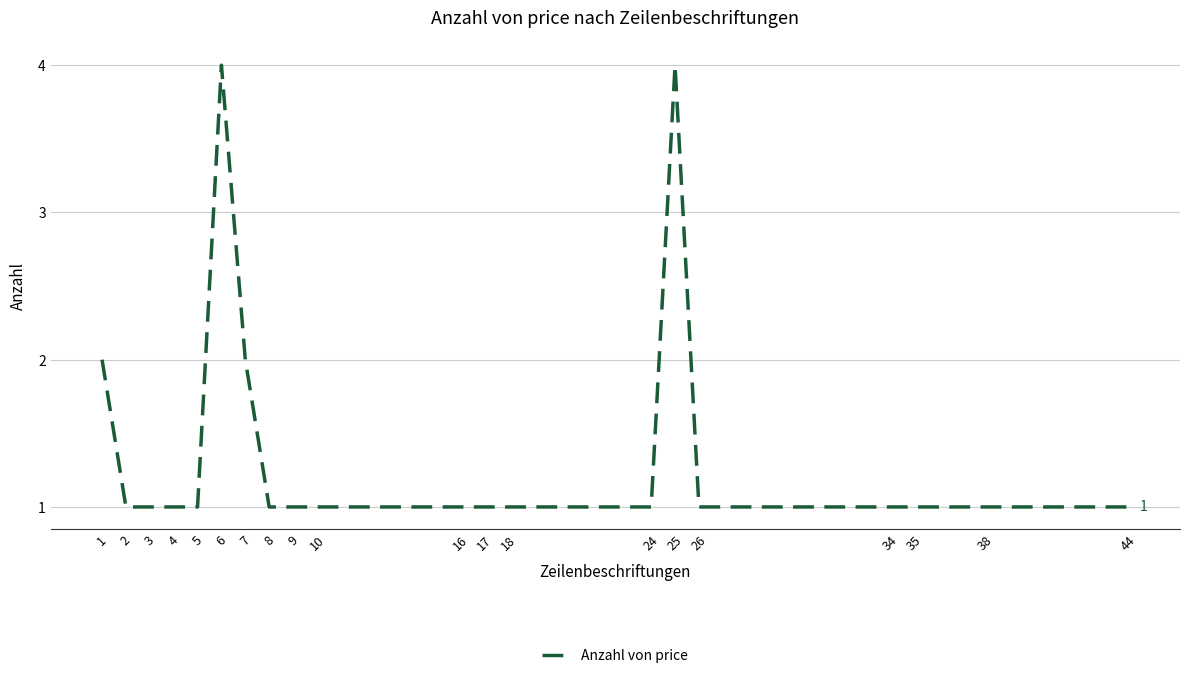

Reading left to right, extract all data points from this chart.

1=2	2=1	3=1	4=1	5=1	6=4	7=2	8=1	9=1	10=1	16=1	17=1	18=1	24=1	25=4	26=1	34=1	35=1	38=1	44=1